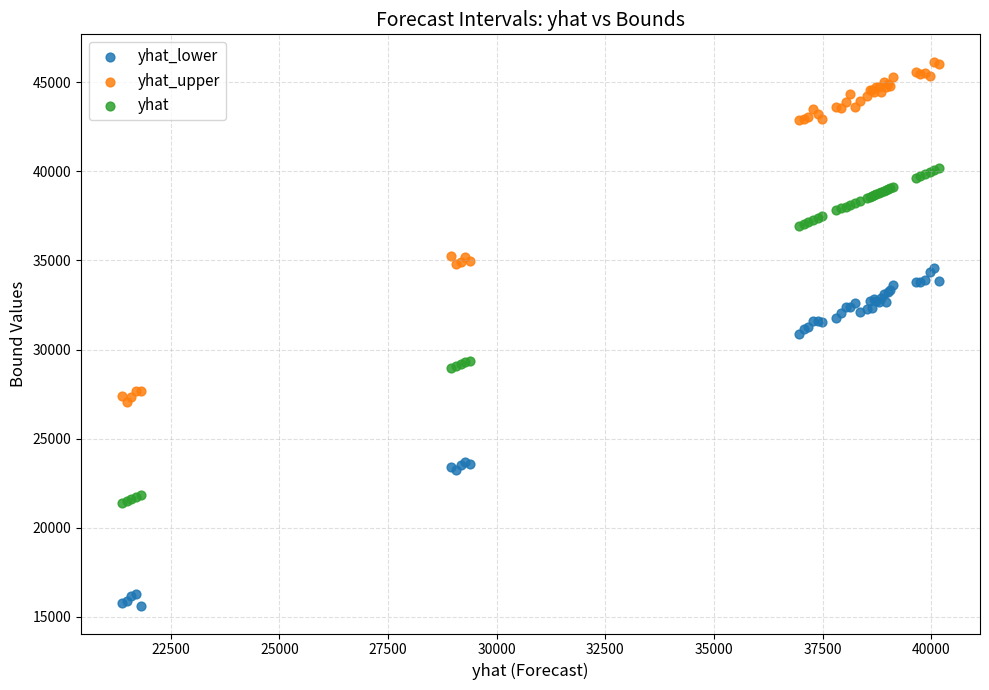

What is the X range (max minus min) for the scatter plot?

18799.9